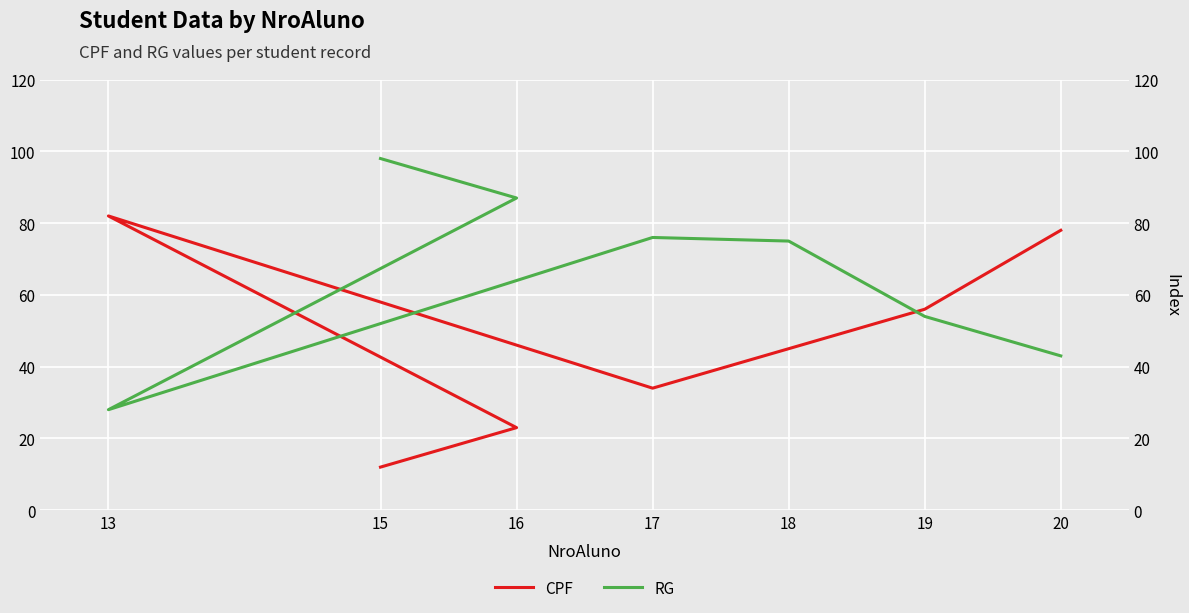

Where is RG nearest to the value 63?

19